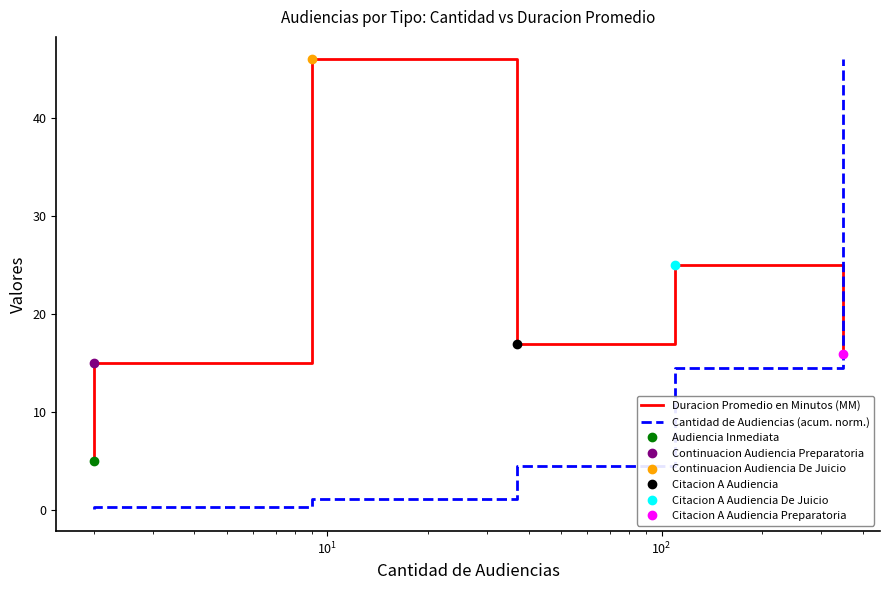

The Duracion Promedio en Minutos (MM) series shows 26.9 at $\mathdefault{10^{4}}$. True or false?

False